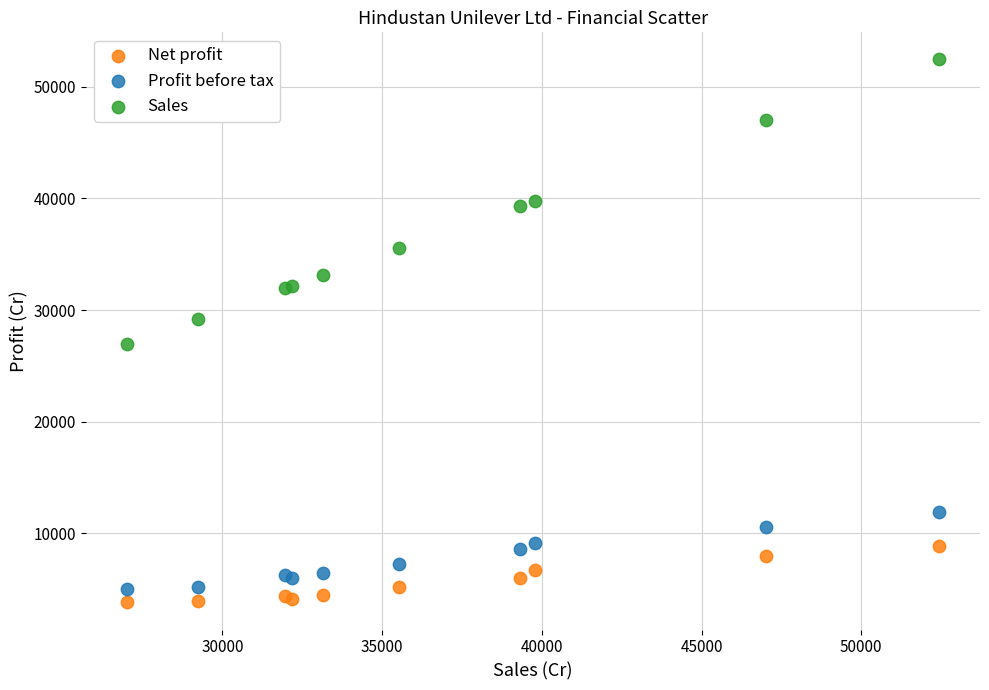

Which series contains the highest Y value?

Sales